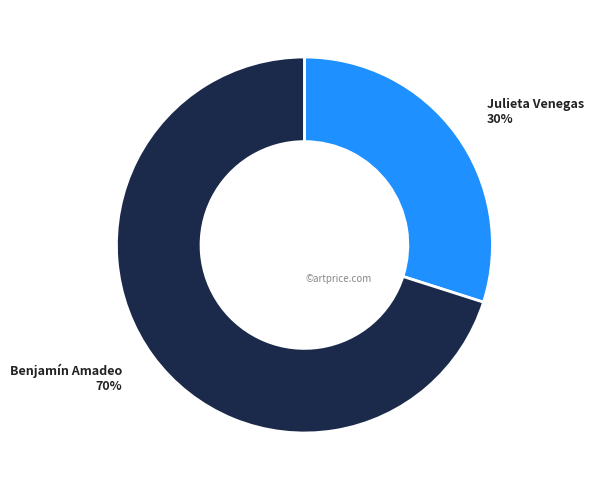

To the nearest percent, what is the difference between the largest and smallest slice percentages?

40%